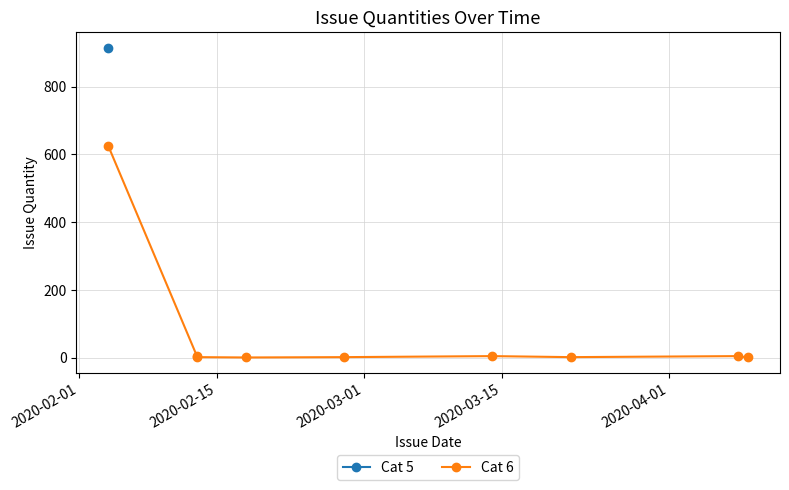

The chart shows a value of 3 at 2020-03-01. True or false?

False